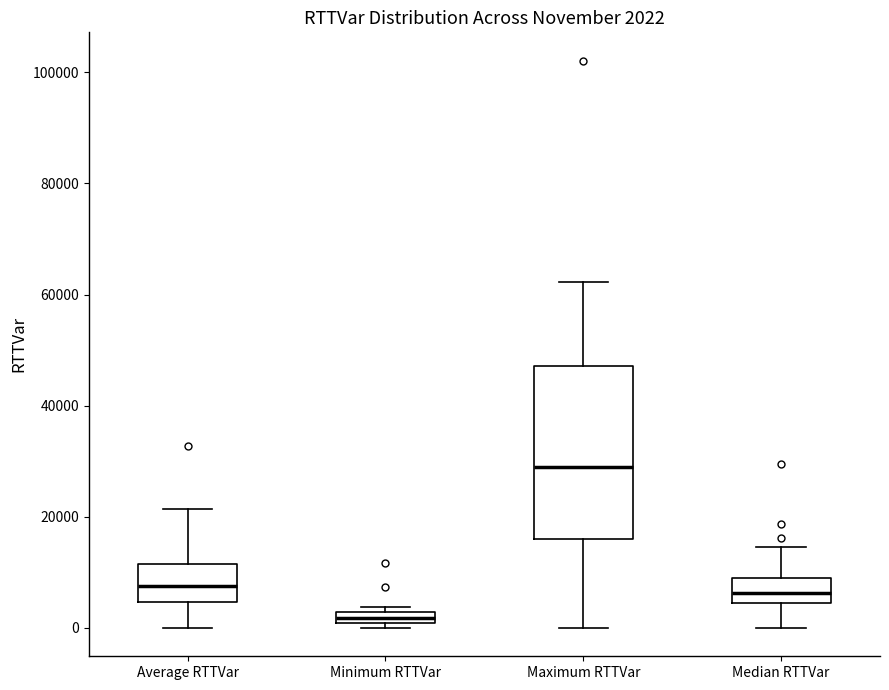

Which box is the tallest, from its lower edge to its upper edge?

Maximum RTTVar